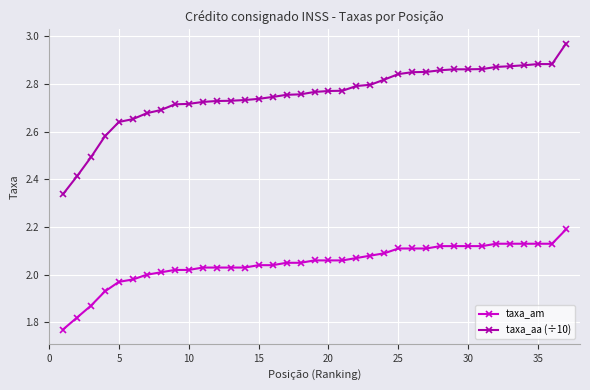

List the series in order of their overall mean, highest first.

taxa_aa (÷10), taxa_am